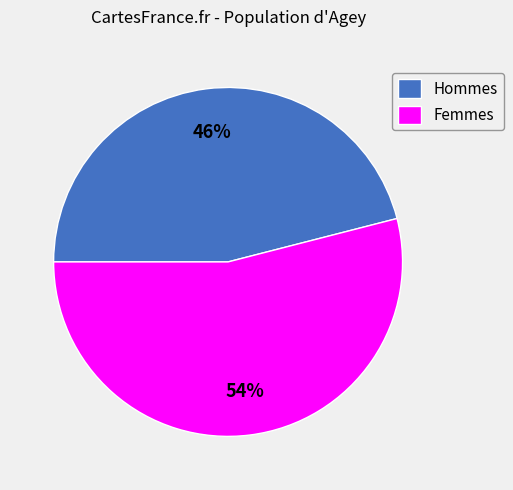

To the nearest percent, what is the difference between the largest and smallest slice percentages?

8%